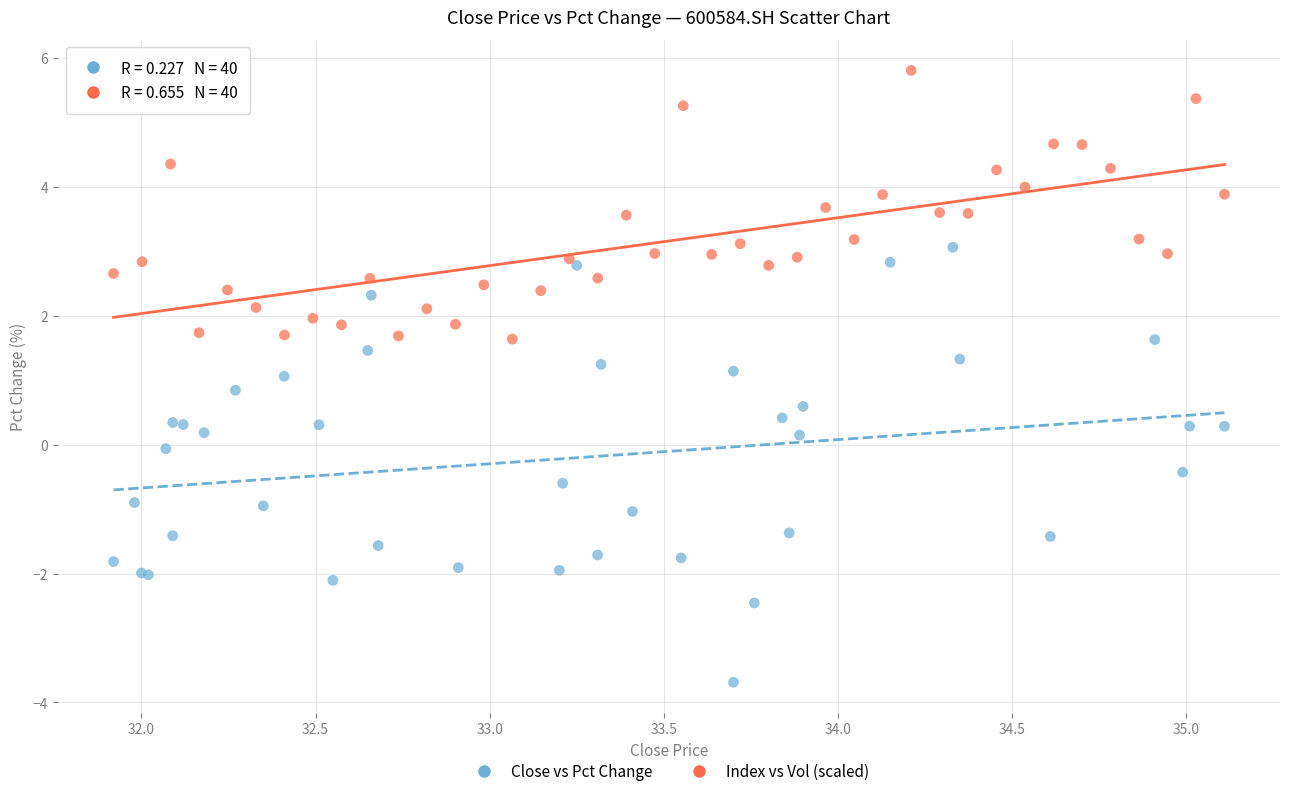

What are all the series names shown in the legend?

Close vs Pct Change, Index vs Vol (scaled)